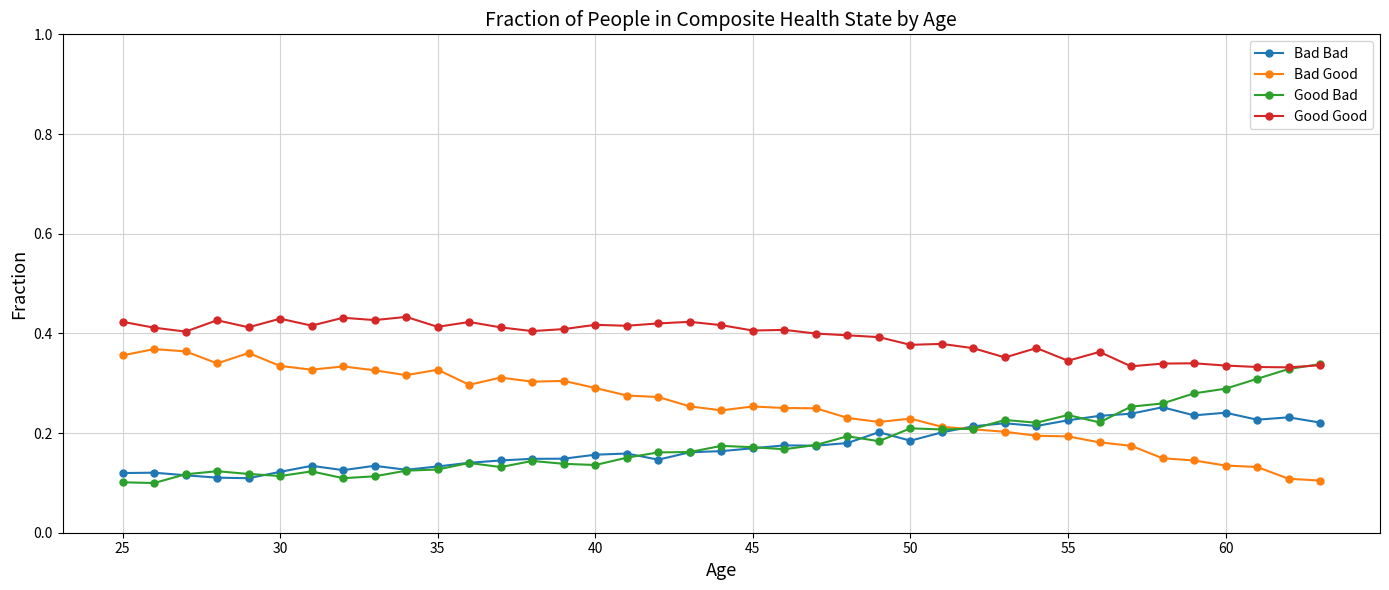

Which series has the largest total across all categories?

Good Good